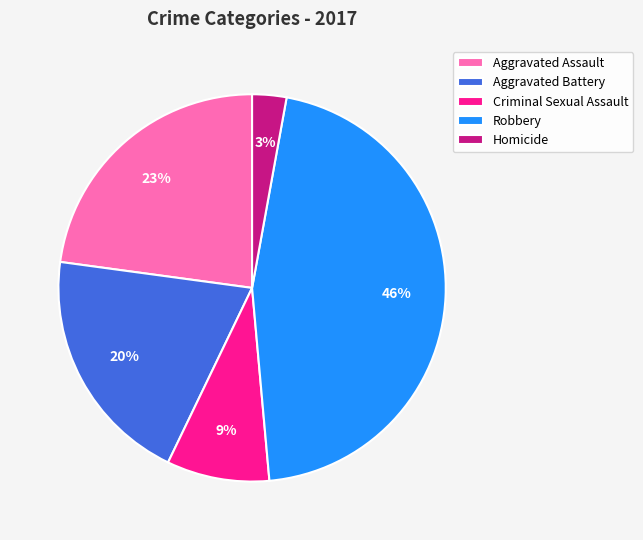

To the nearest percent, what percentage of the pie is Homicide?

3%